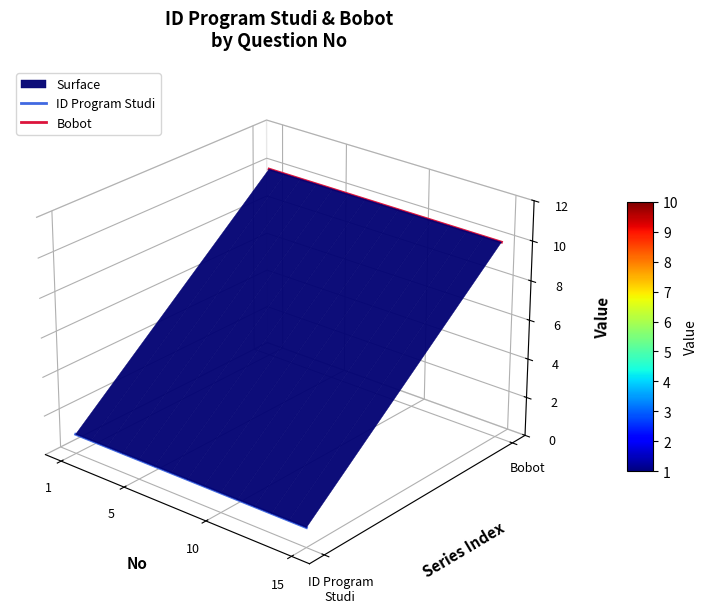

True or false: Bobot and ID Program Studi cross at least once.

False